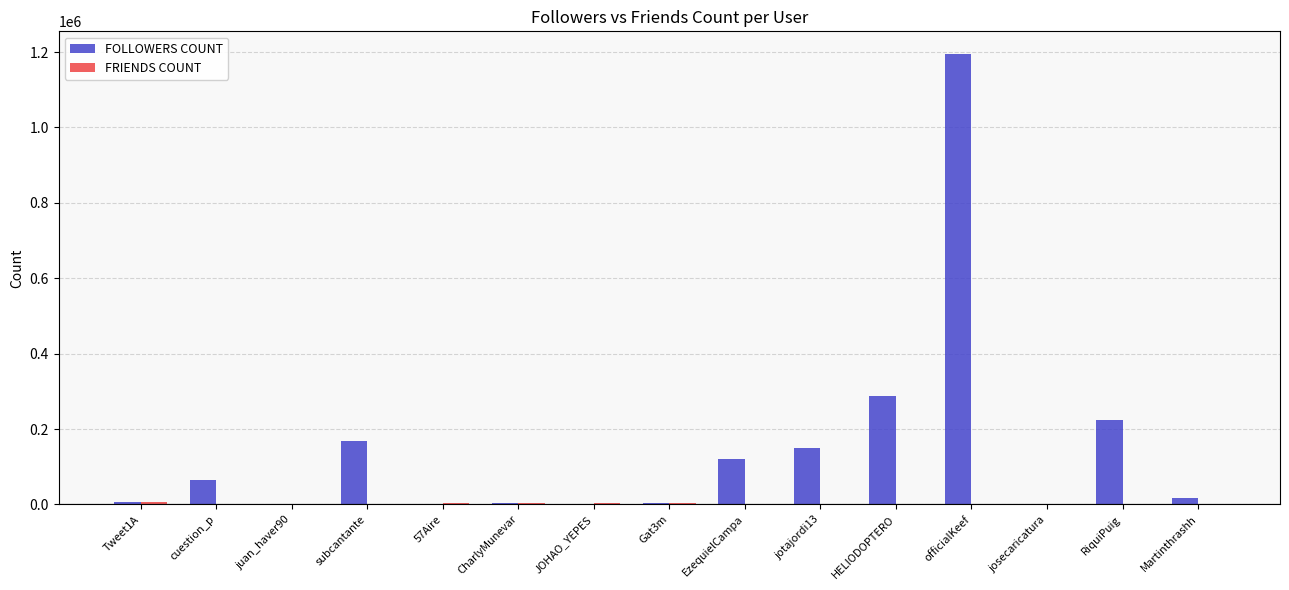

At which category is the sum across all series the highest?

officialKeef